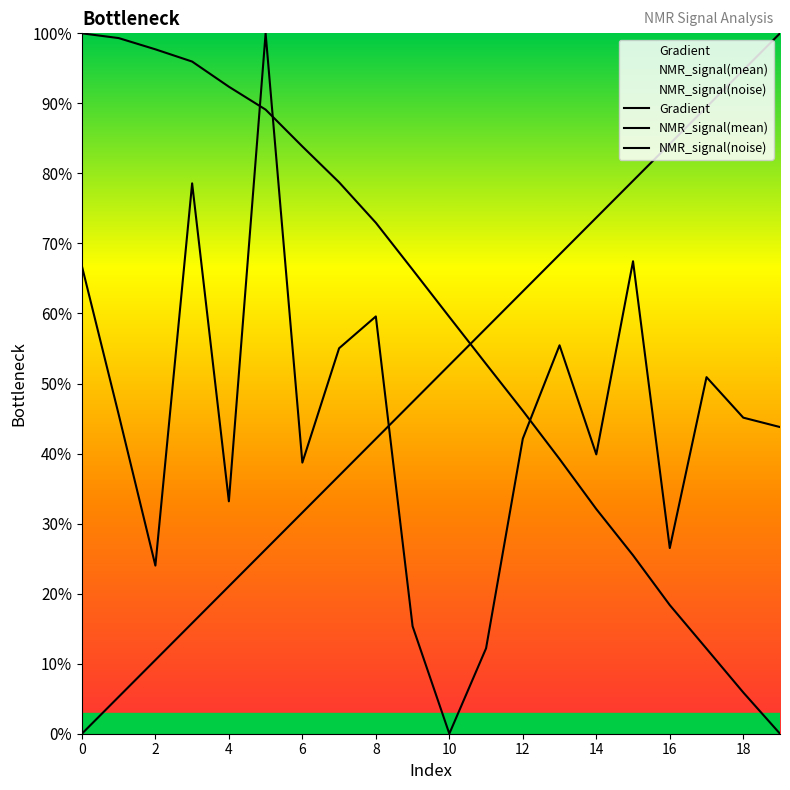

Does the chart display data point markers on the line(s)?

No